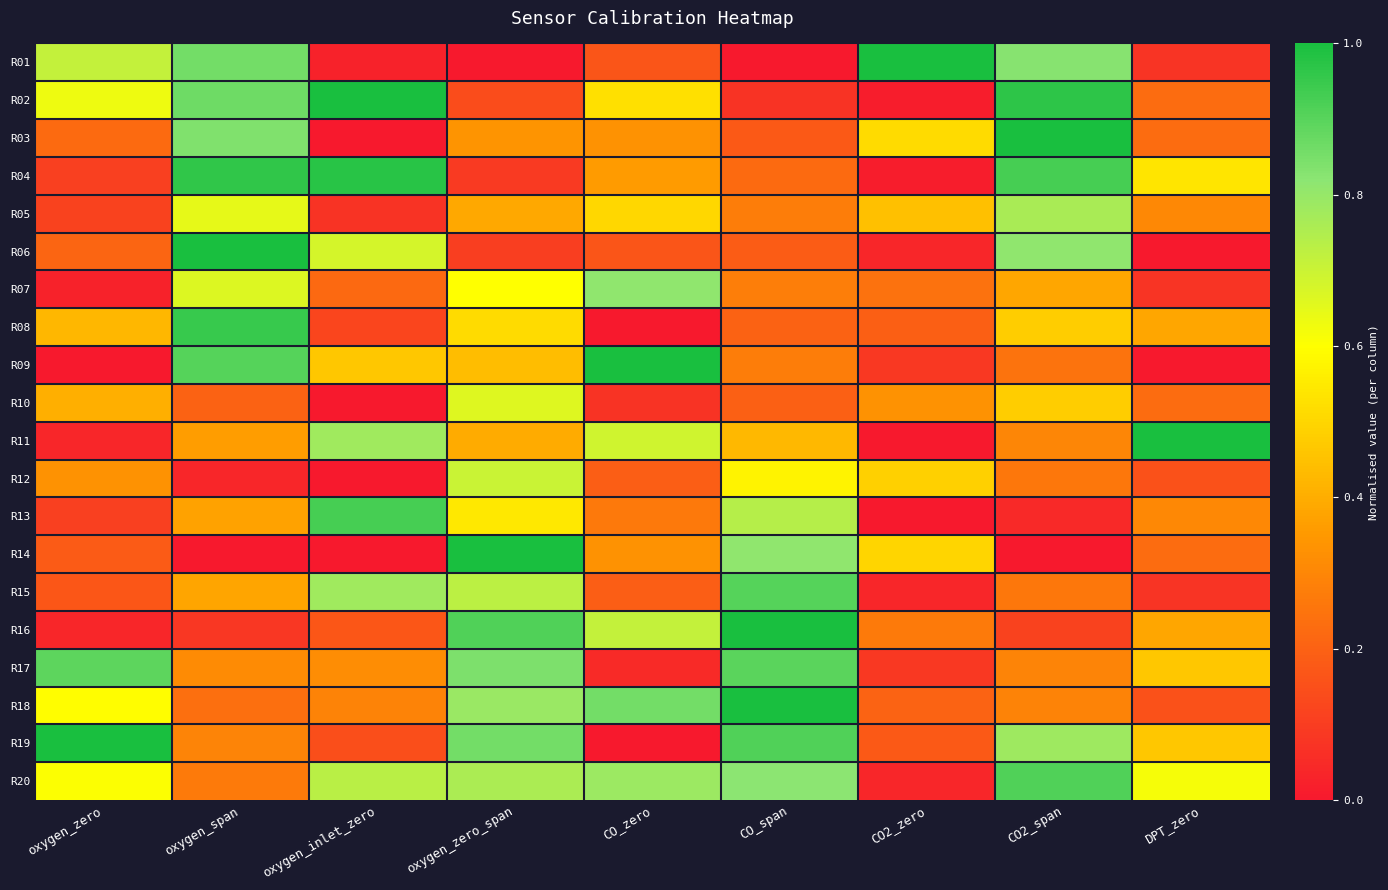

At how many categories does at least one series exceed 0?

9